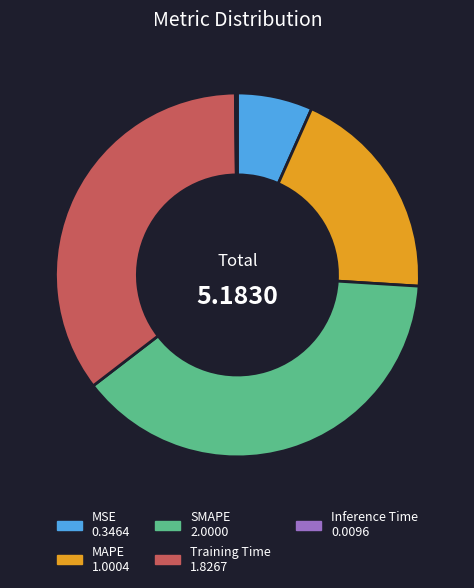

Does any single category account for the majority?

No